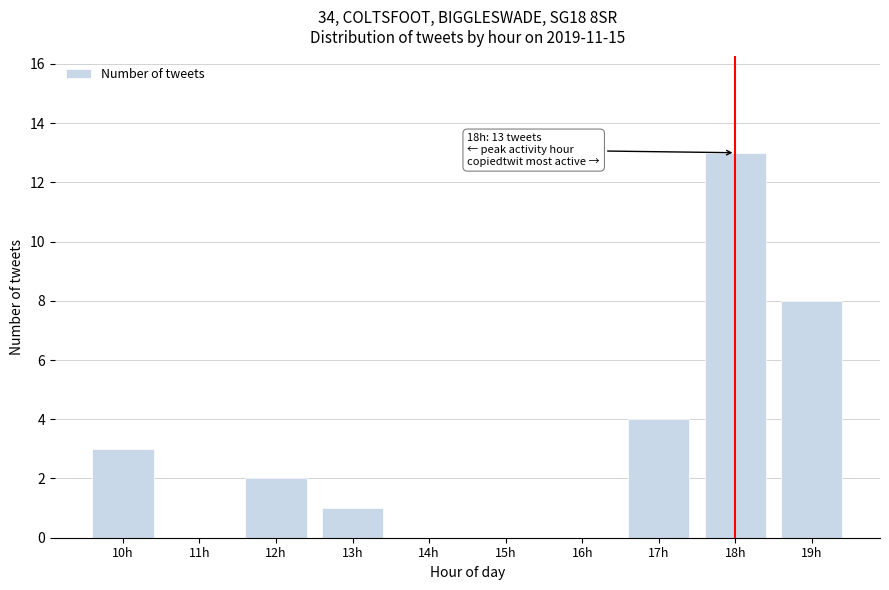

Reading left to right, what are all the values shown in this chart?

10h=3	11h=0	12h=2	13h=1	14h=0	15h=0	16h=0	17h=4	18h=13	19h=8